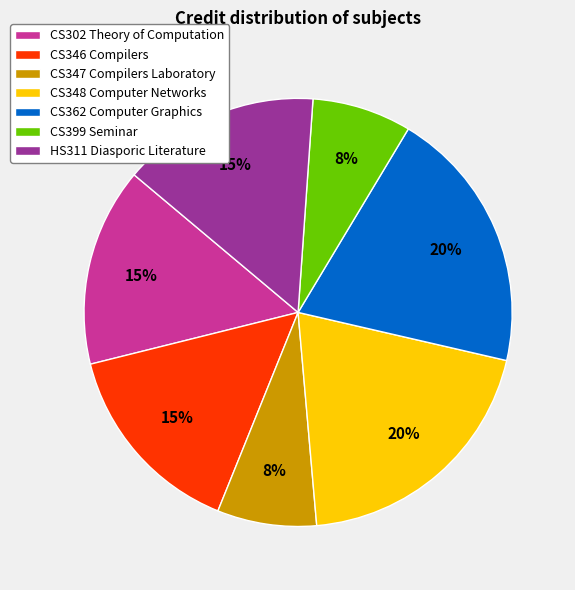

Which has a higher value, CS346 Compilers or CS399 Seminar?

CS346 Compilers